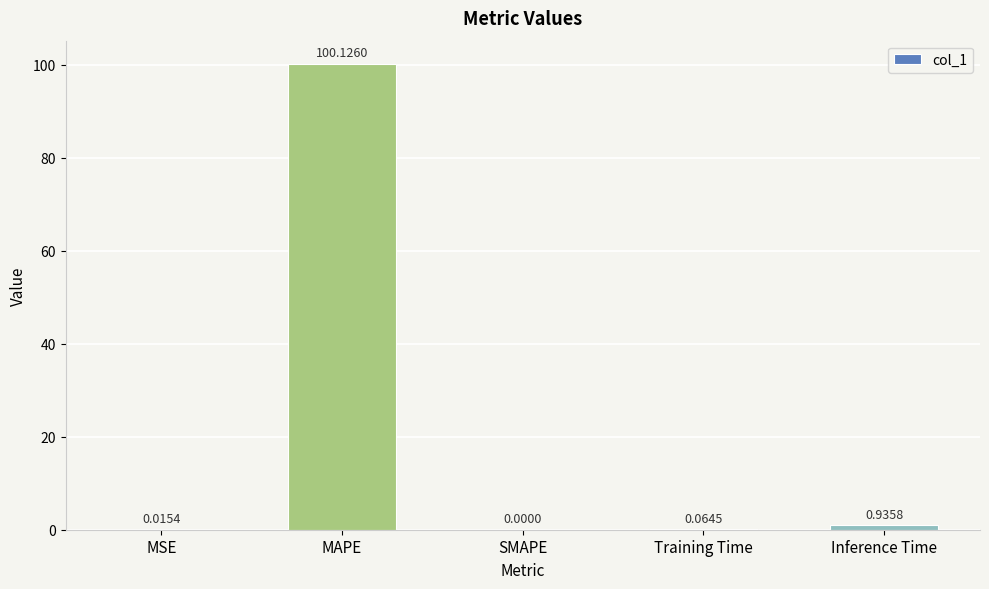

What is the sum of all values?

101.1